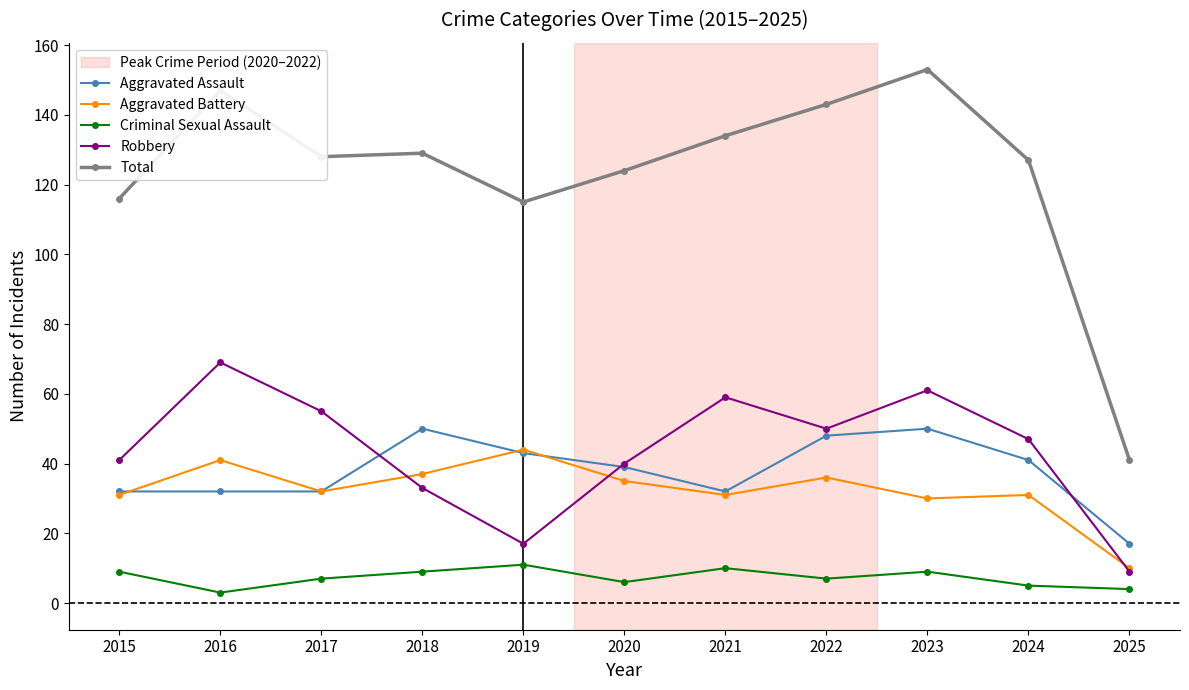

List the series in order of their peak value, lowest first.

Criminal Sexual Assault, Aggravated Battery, Aggravated Assault, Robbery, Total